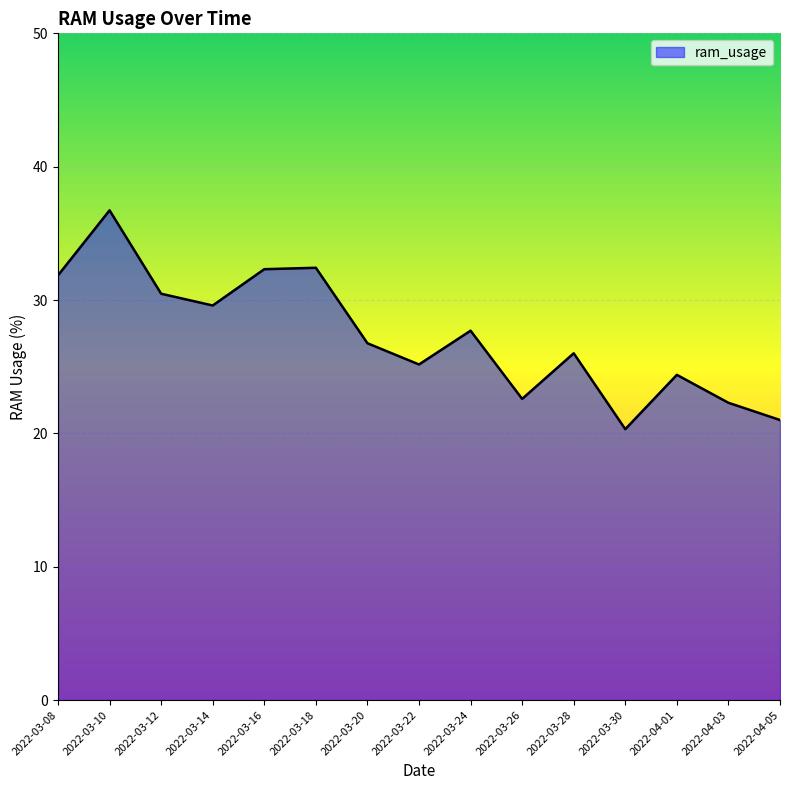

What position from the right is 2022-03-12?

13